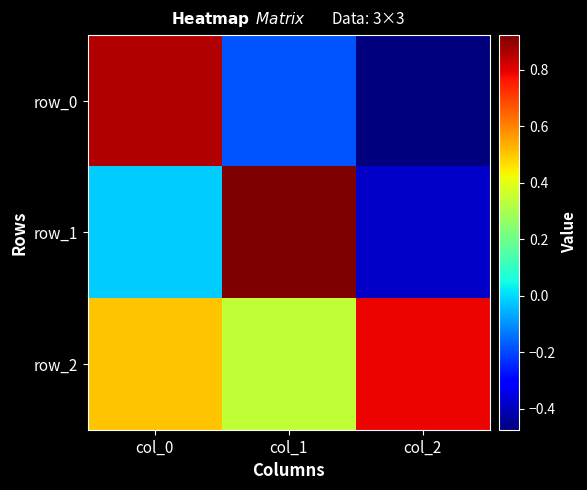

What value does the row_0 series have at col_2?

-0.5